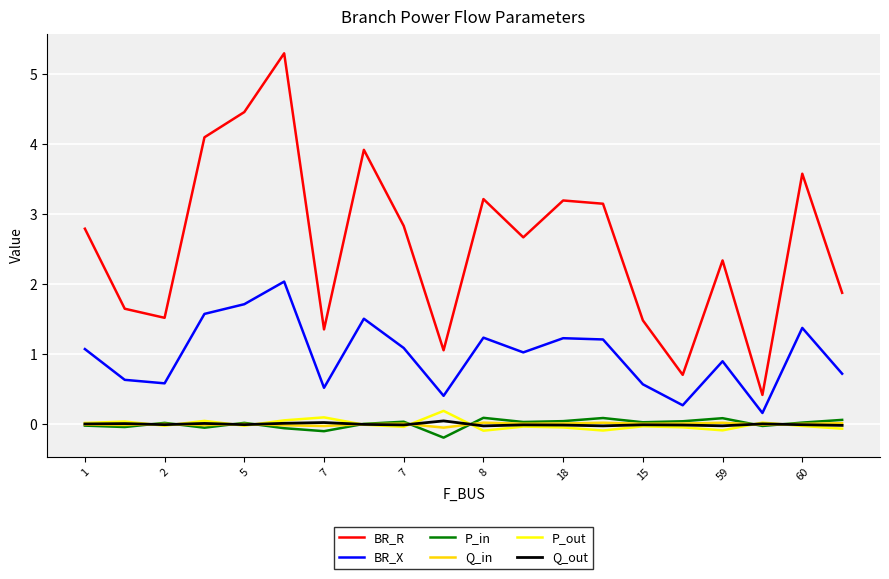

Is this an area chart (filled region under the line)?

No